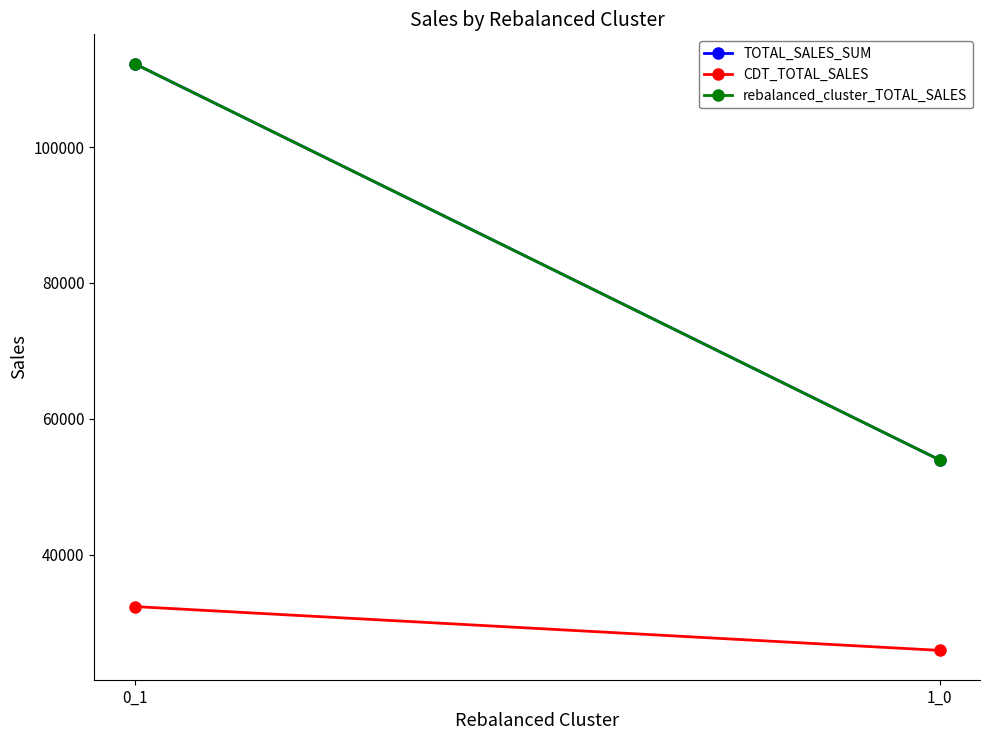

What is the maximum value for CDT_TOTAL_SALES?

32390.3